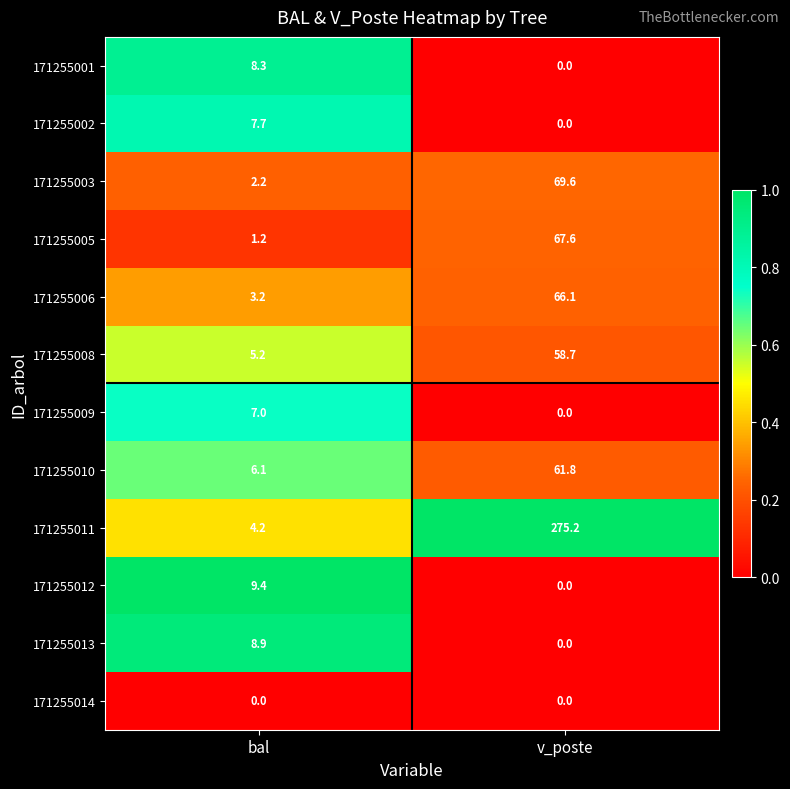

What is the difference between the maximum and minimum values in the 171255009 series?

7.0